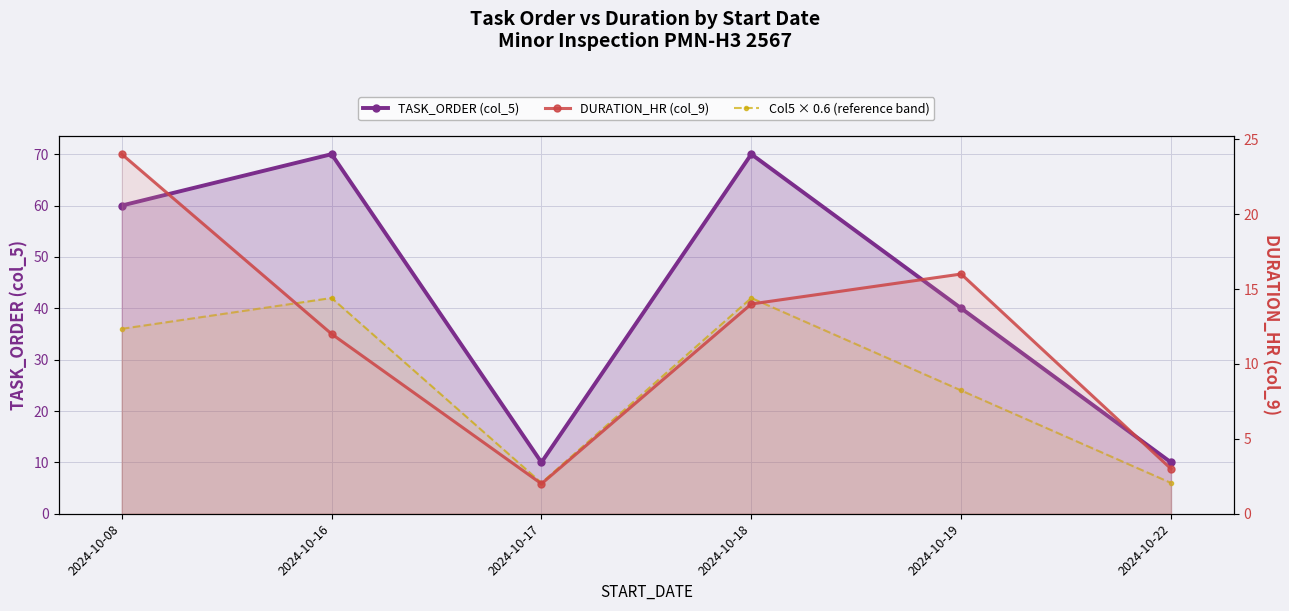

Where does the Col5 × 0.6 (reference band) series first go above 36?

2024-10-16